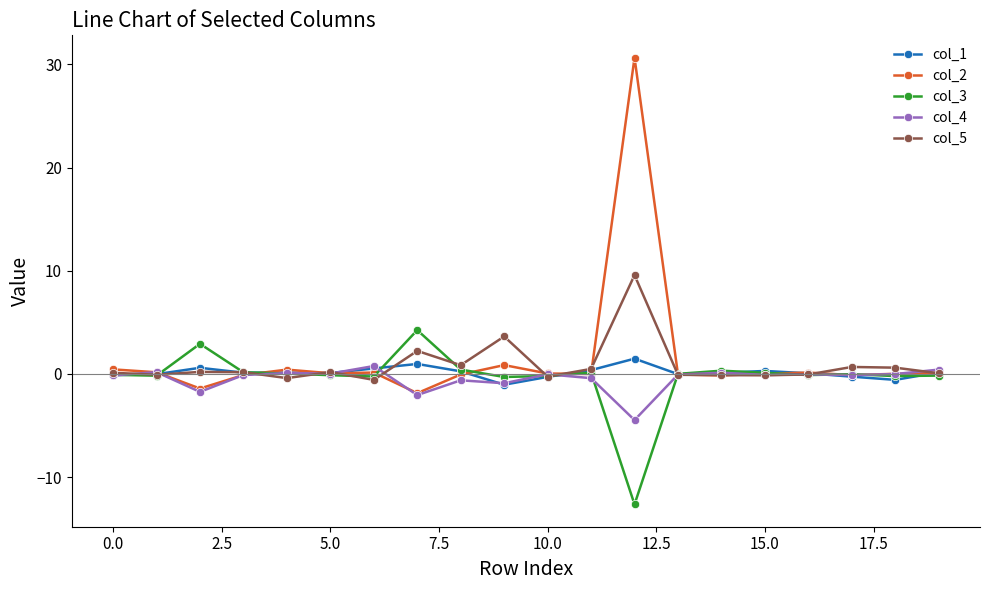

True or false: col_3 has more than 2 points higher than both neighbors.

True